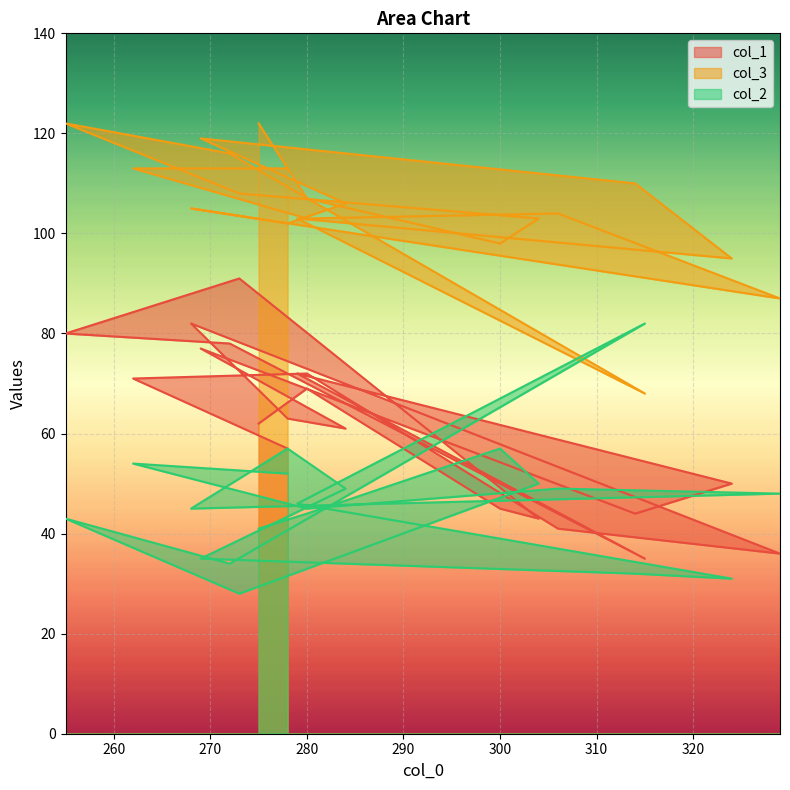

In col_1, how many points are lower than both neighbors (excluding endpoints)?

5